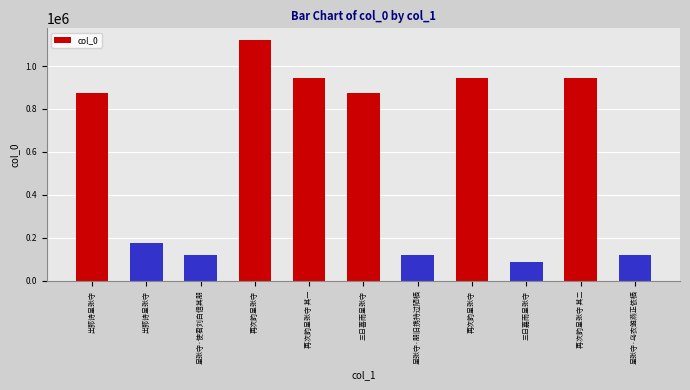

Reading left to right, transcribe all the data shown in this chart.

出郭诗呈张守=873626	出郭诗呈张守=175931	呈张守·使君刘白信其朋=120755	再次韵呈张守=1119400	再次韵呈张守 其一=943064	三日喜雨呈张守=876177	呈张守·朋旧携持过陋栖=120752	再次韵呈张守=943063	三日嘉雨呈张守=87145	再次韵呈张守 其二=943065	呈张守·乌衣雏燕正依栖=120753